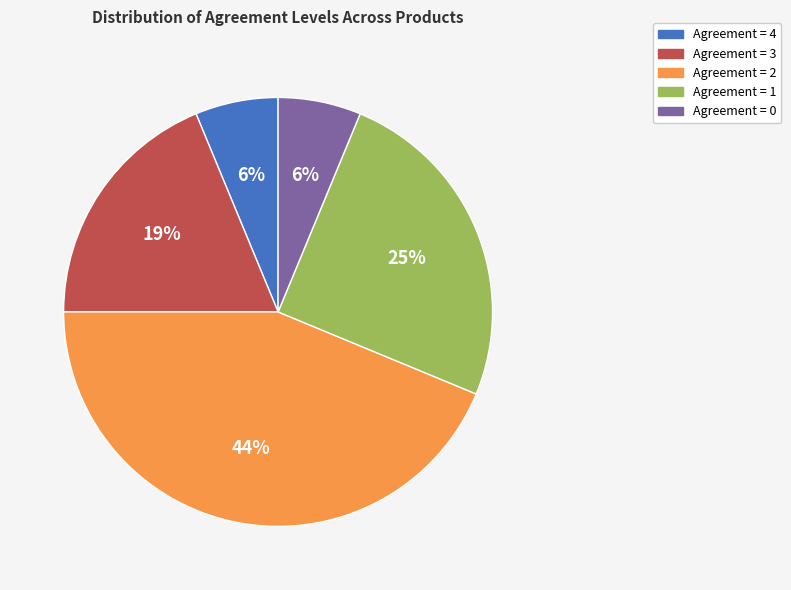

Count the number of slices in the pie.

5